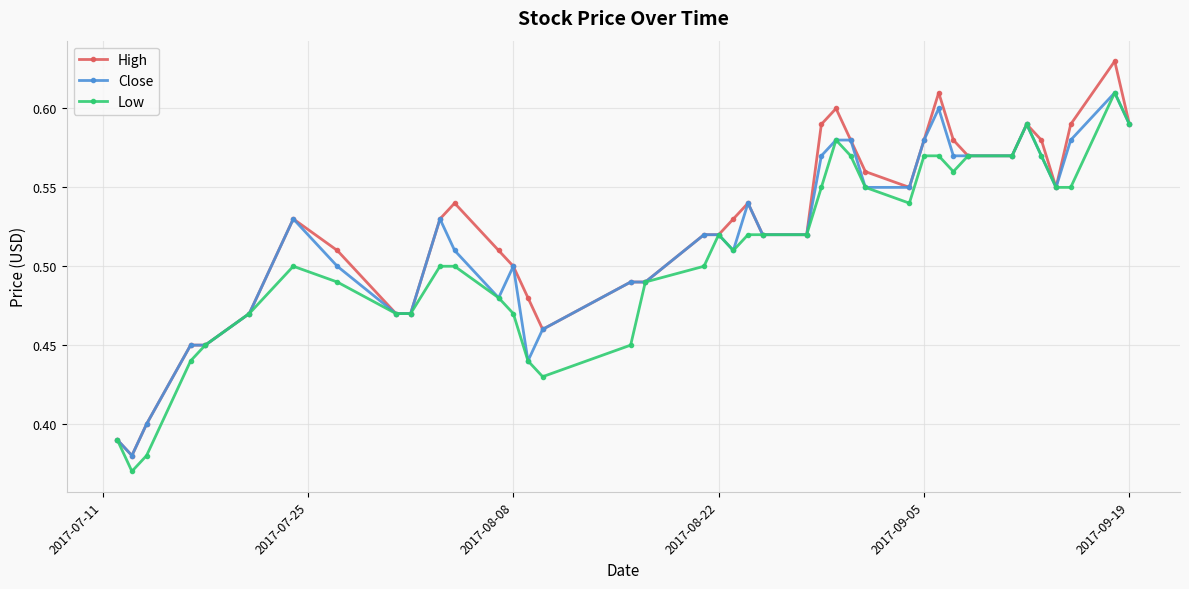

True or false: High has more than 1 interior local peaks.

True